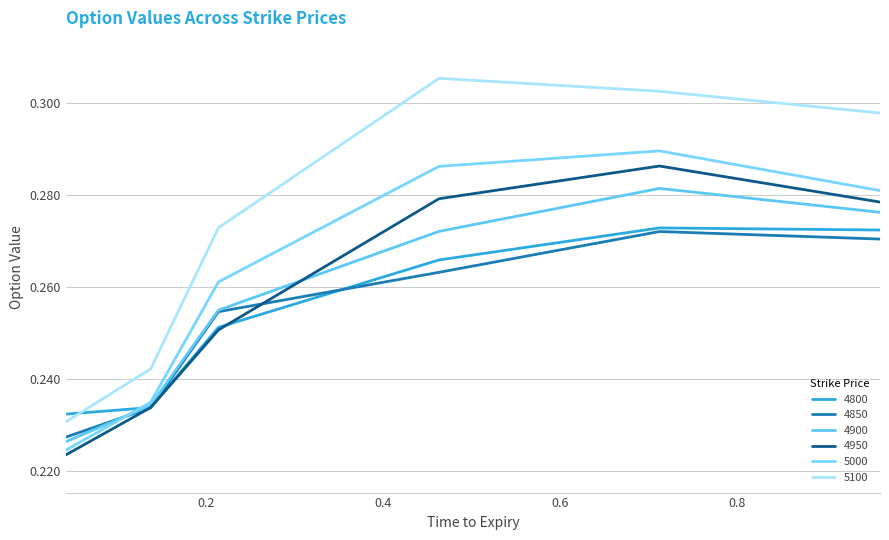

What is the minimum value for 5000?

0.2